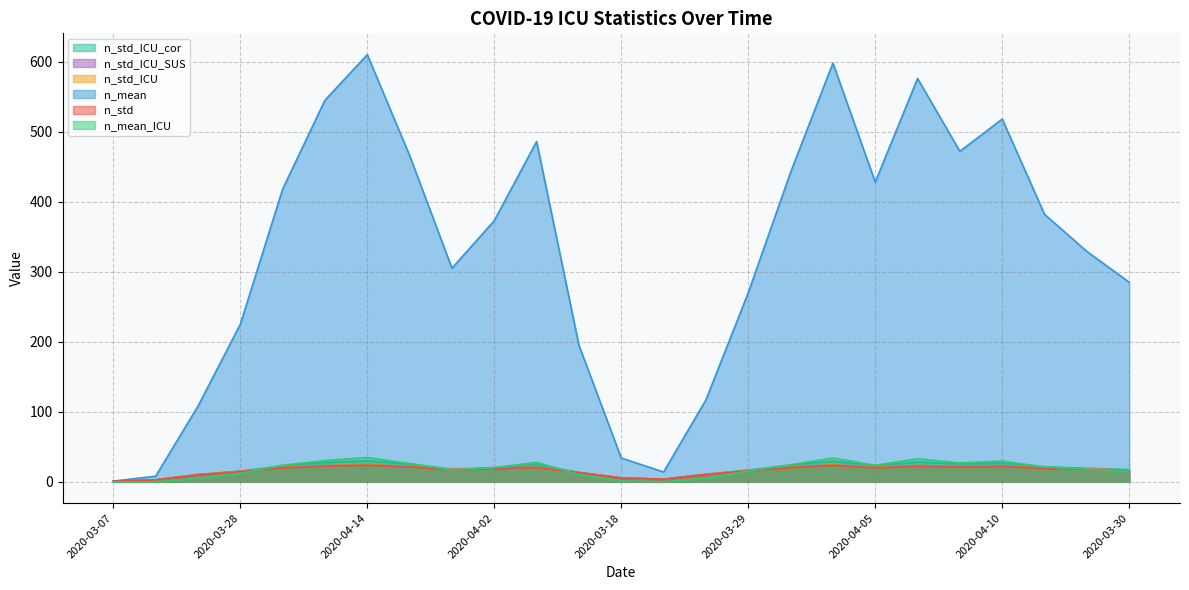

Which category has the lowest value in the n_std series?

2020-03-07